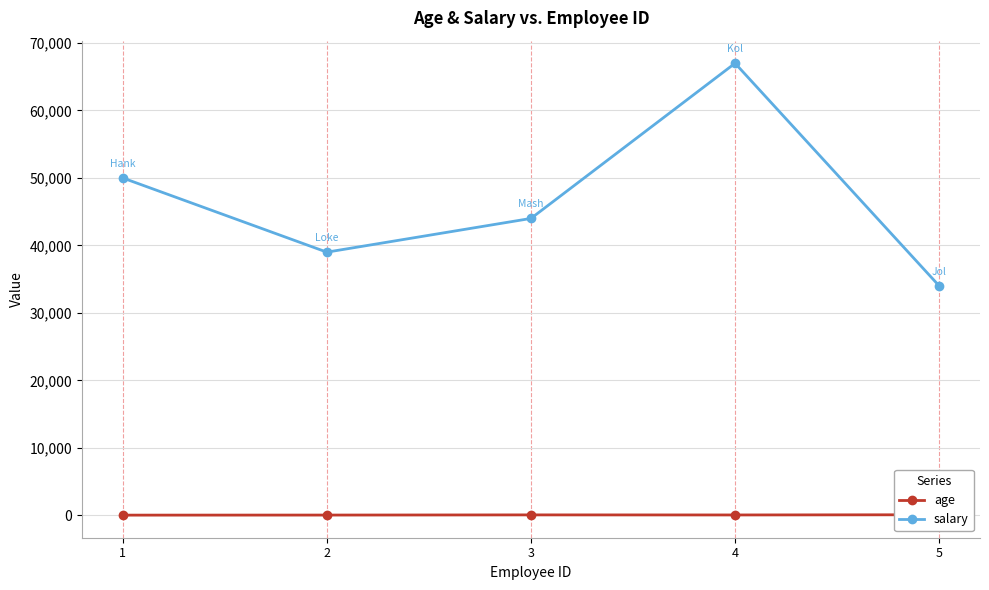

Which series has the largest total across all categories?

salary